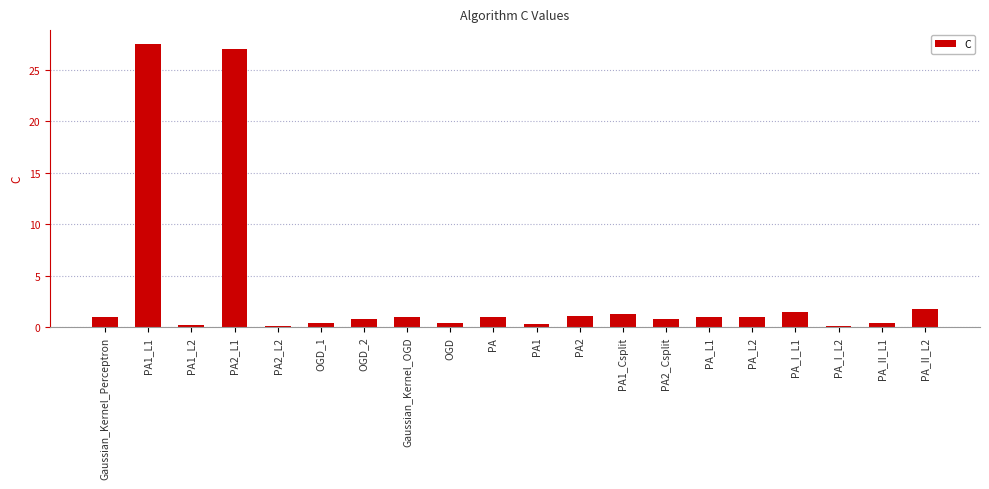

Which has a higher value, PA_L1 or PA2_L1?

PA2_L1